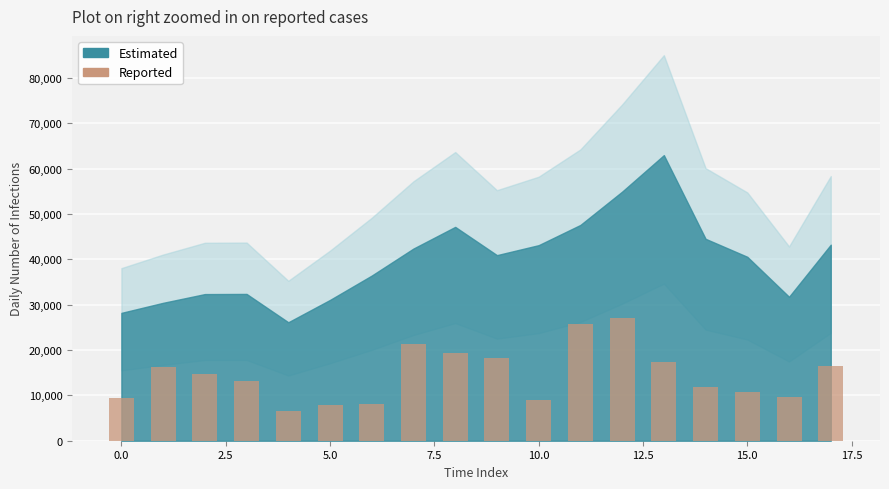

What is the value of the 15th bar from the left?

11738.3